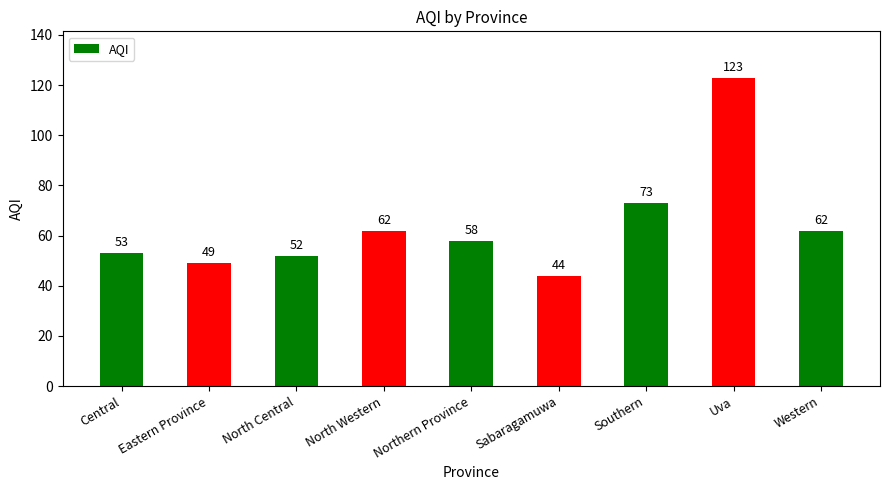

Where does the data first go above 58?

North Western